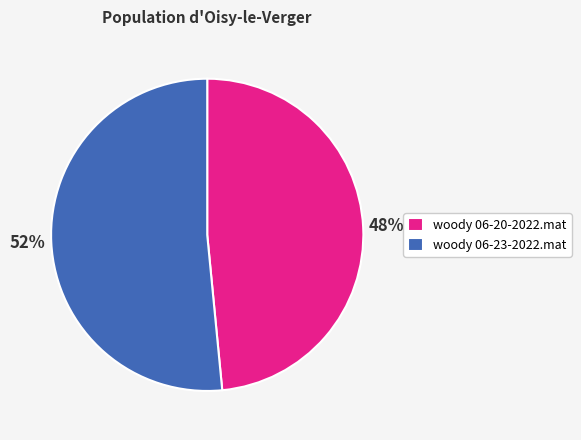

Which slice represents more than half of the pie?

woody 06-23-2022.mat